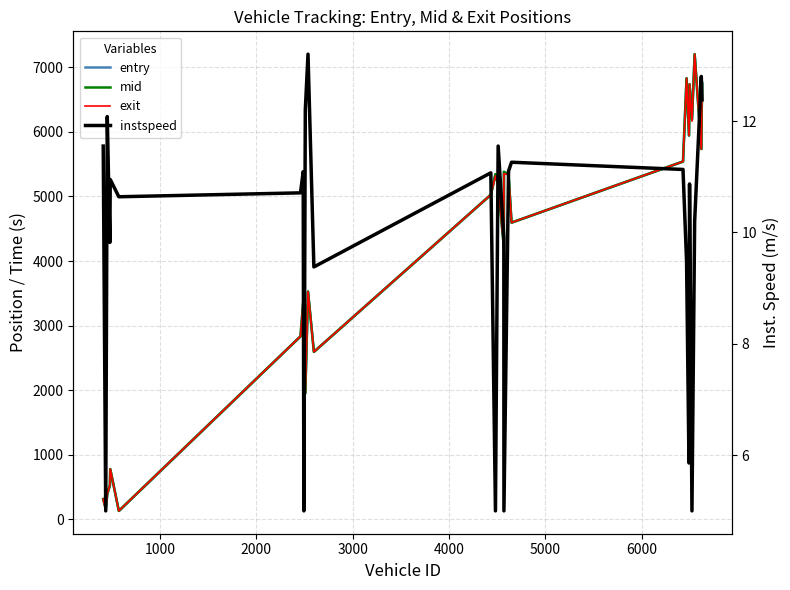

Is this an area chart (filled region under the line)?

No